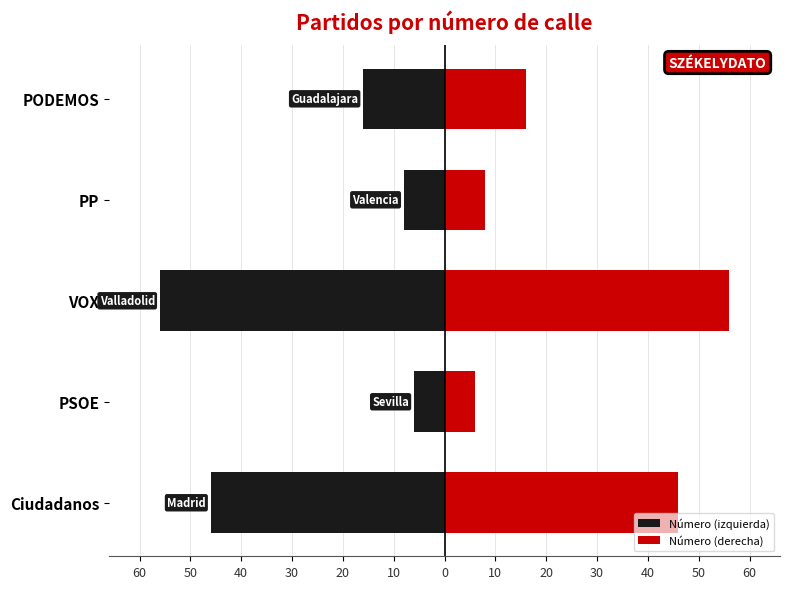

Is the value of Número (izquierda) at VOX greater than the value of Número (derecha) at Ciudadanos?

No